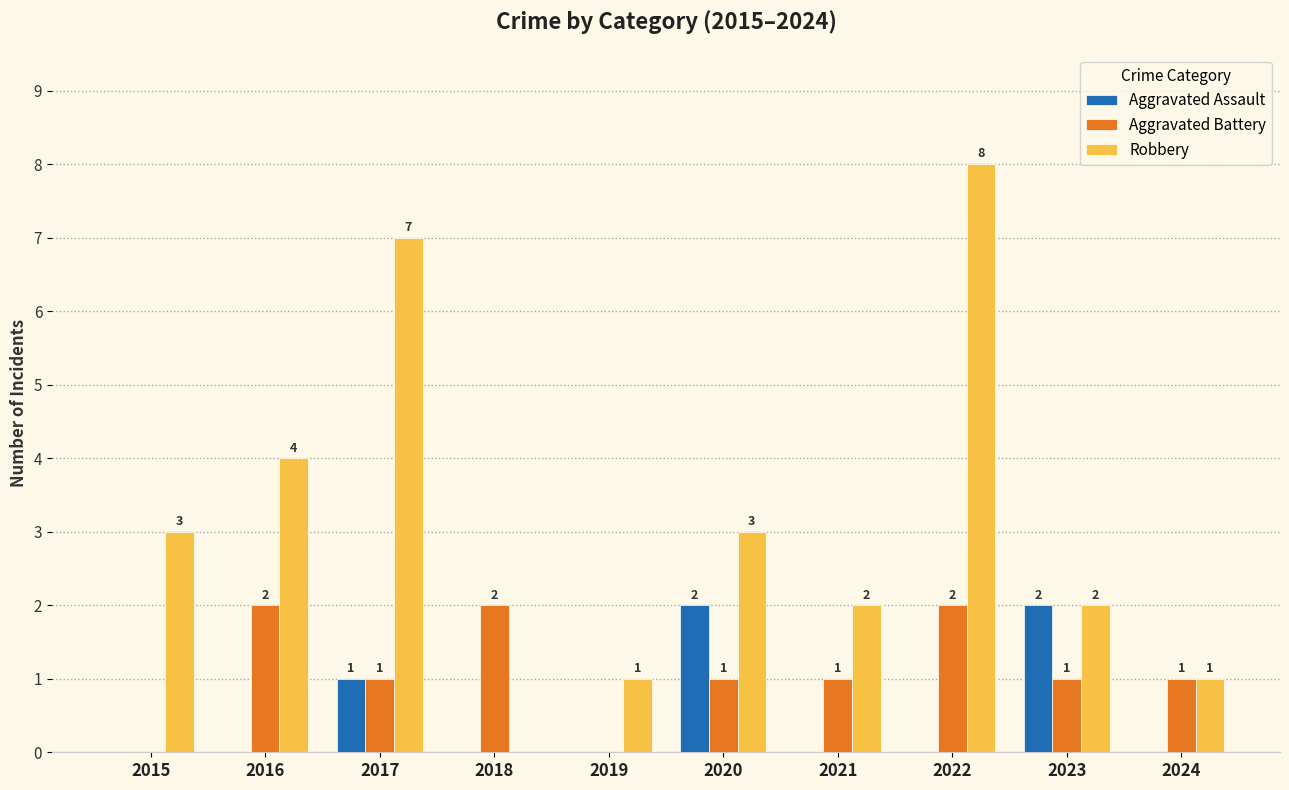

Which series changed the most between 2020 and 2022?

Robbery